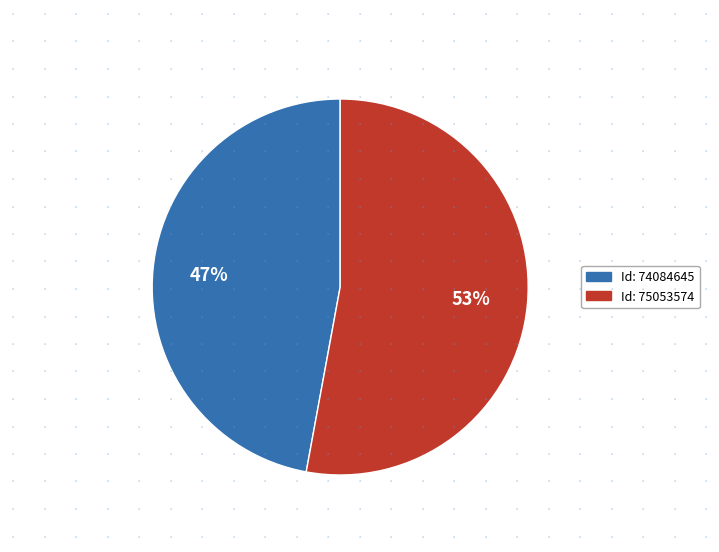

Does any single category account for the majority?

Yes